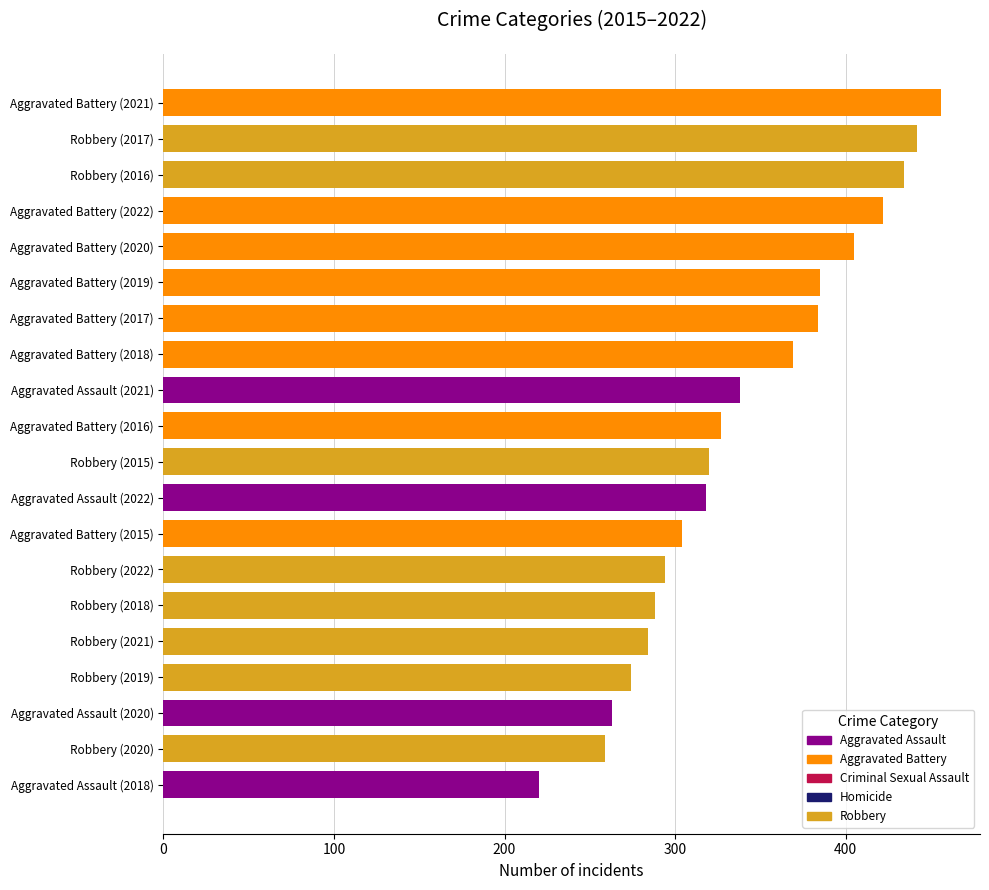

At which category does the chart reach its minimum across all series?

Aggravated Assault (2018)